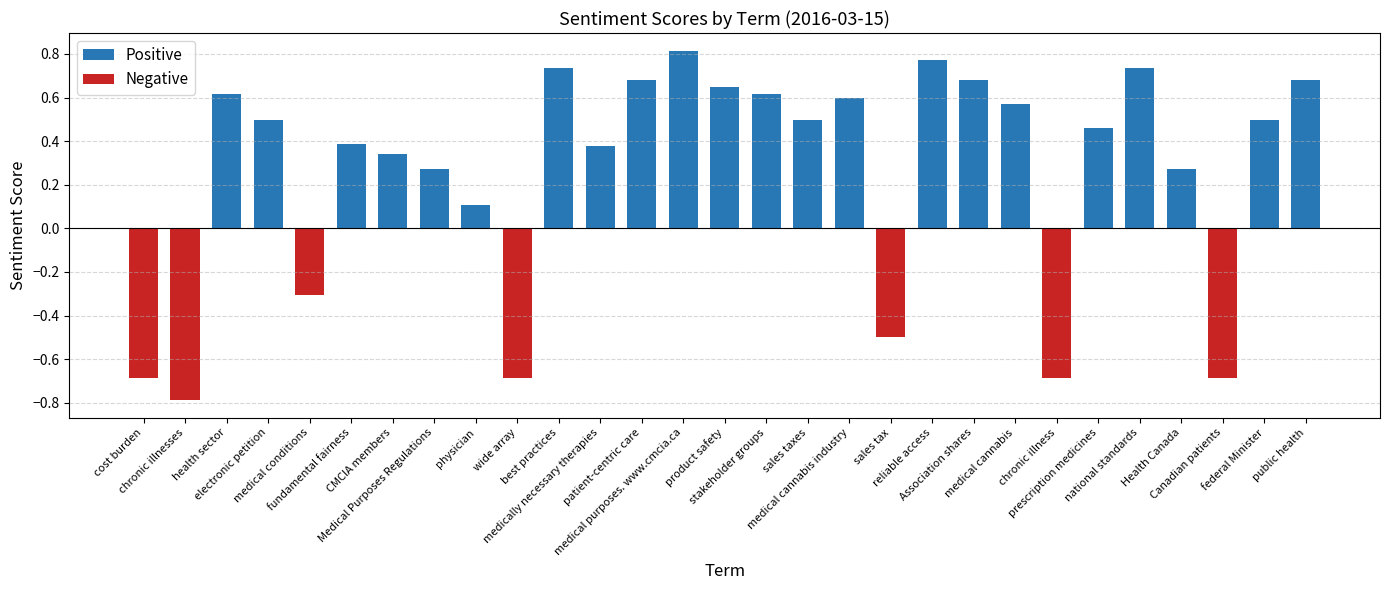

Between product safety and federal Minister, which is larger?

product safety